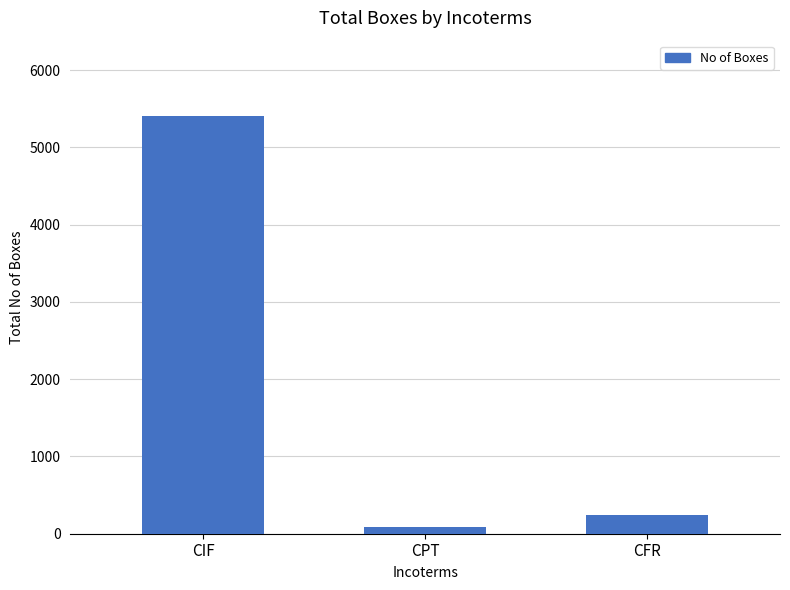

Are the bars horizontal?

No